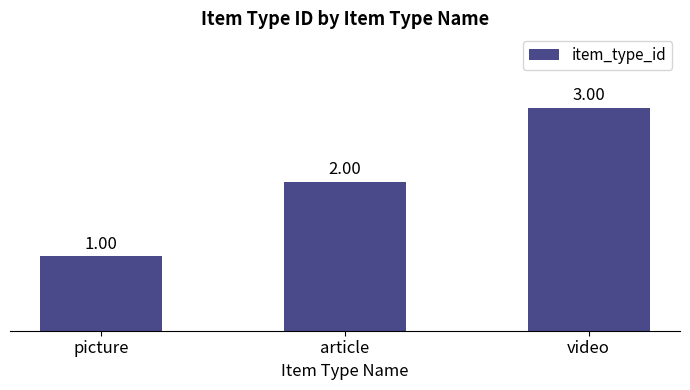

Where is the data nearest to the value 2?

article